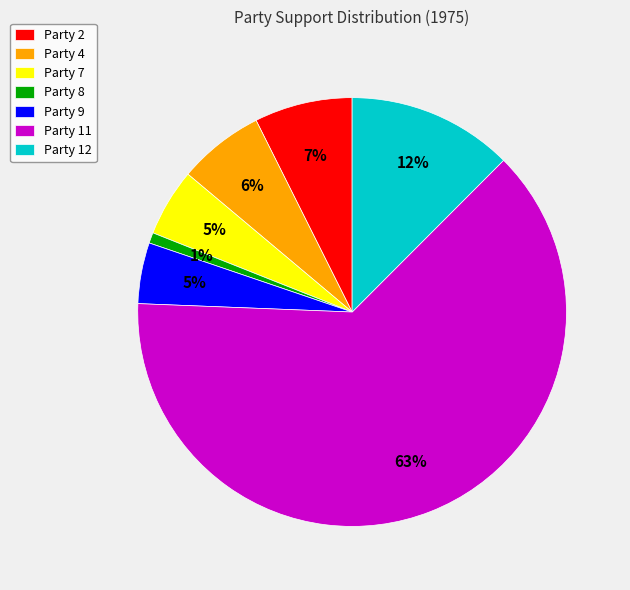

True or false: Party 12 accounts for 12% of the total.

True